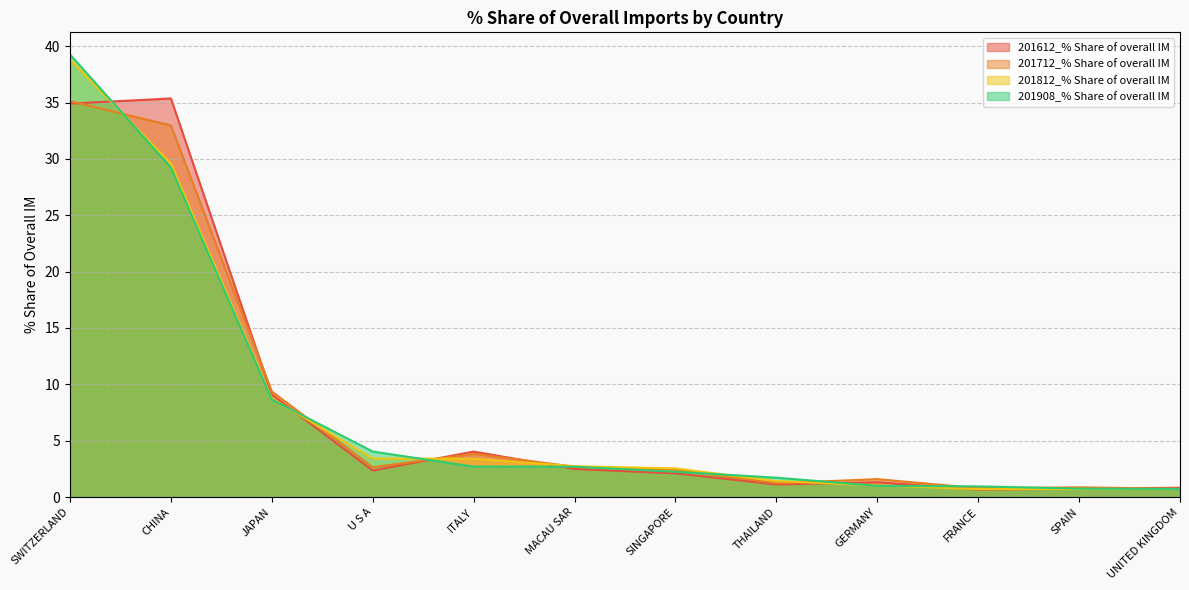

How many lines are shown in the chart?

4